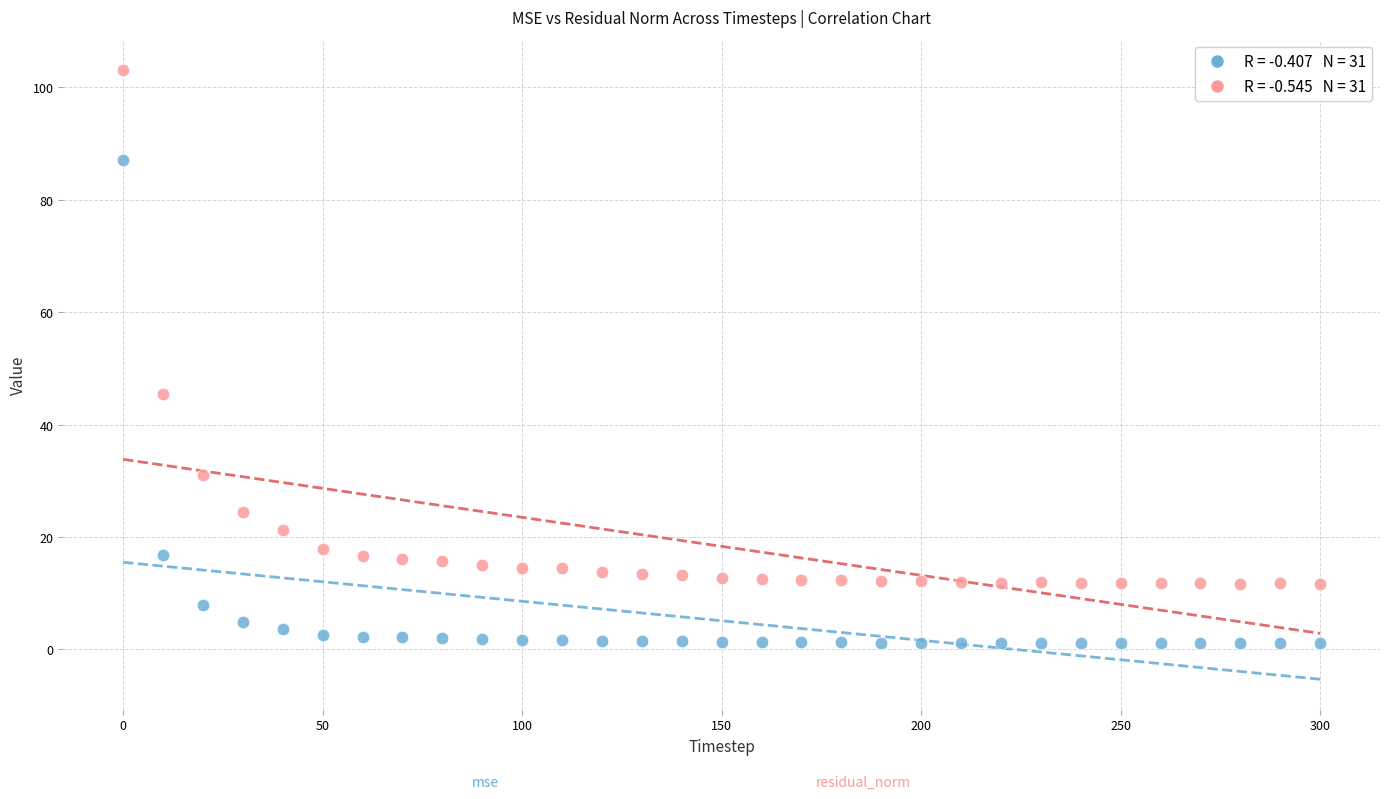

Across all data points, what is the range of X values (max minus min)?

300.0